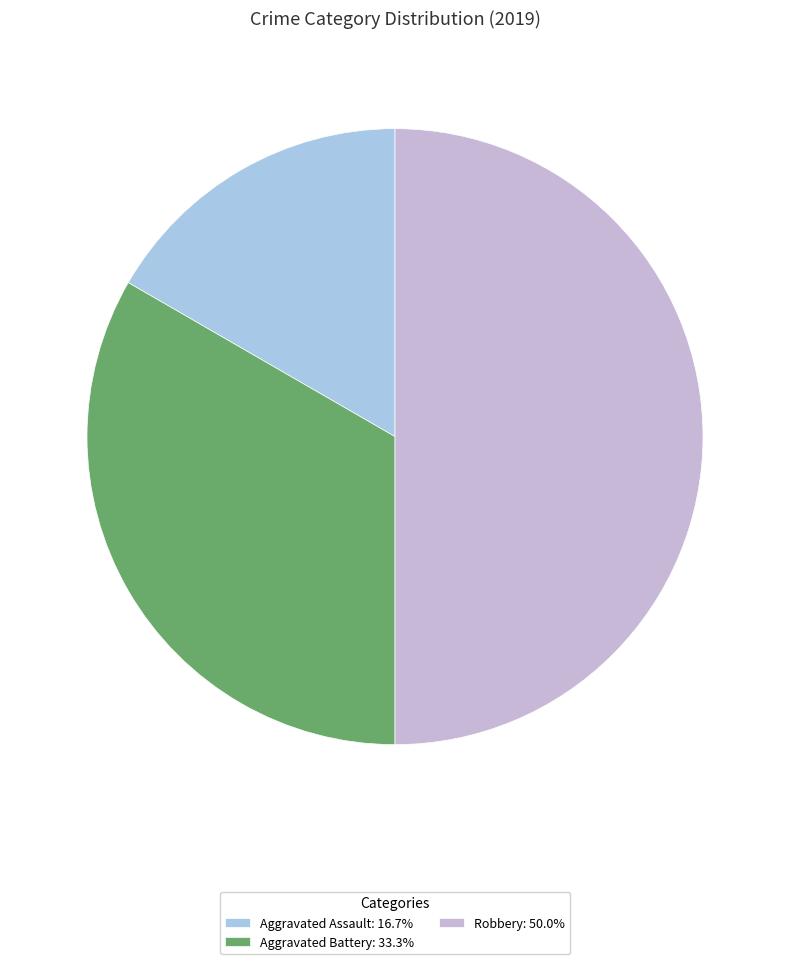

What is the change in value from Aggravated Assault to Aggravated Battery?

+1